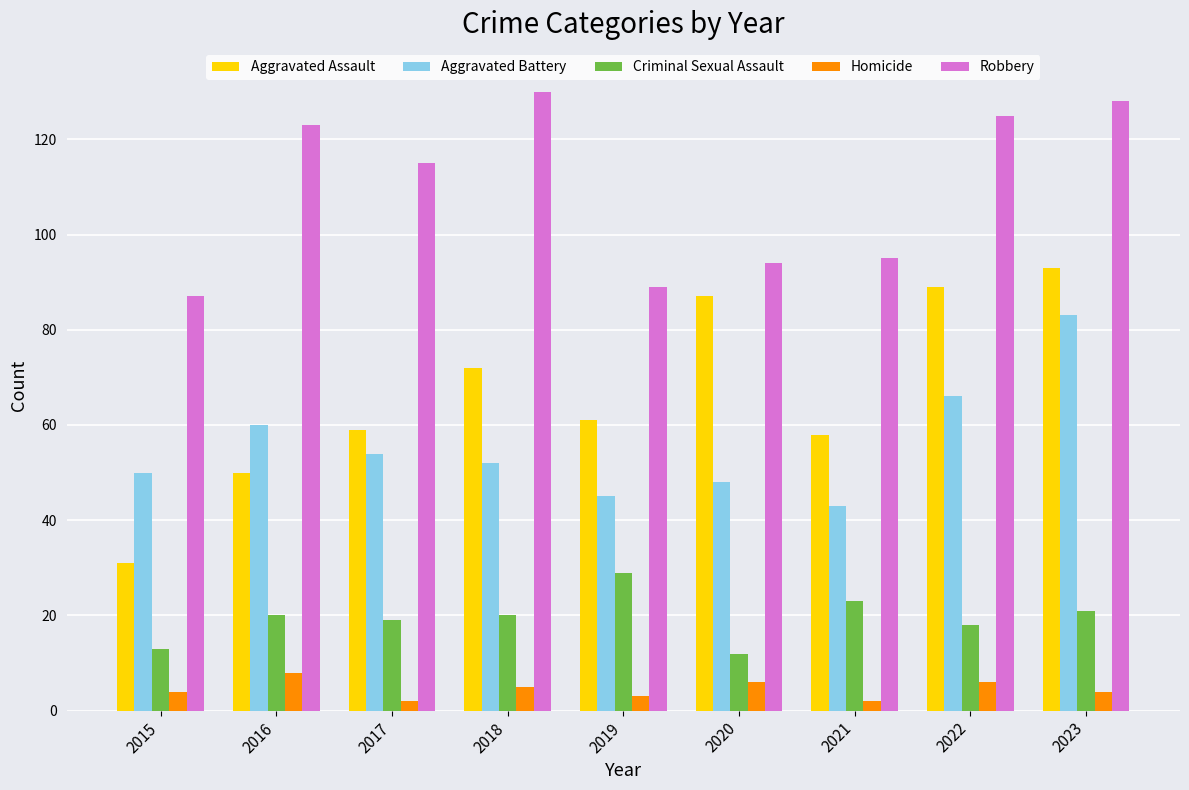

How many groups of bars are there?

9